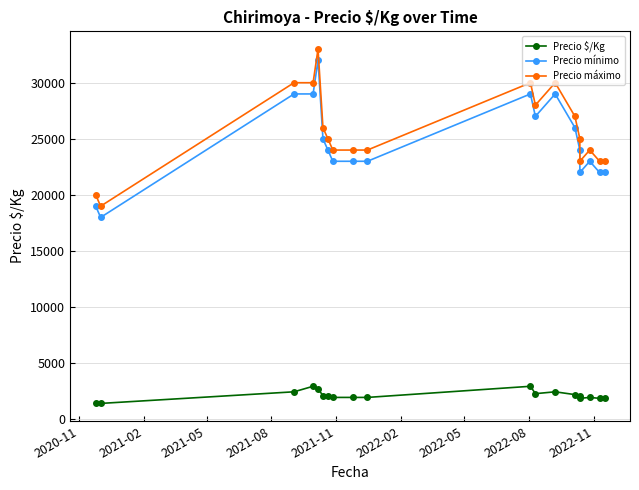

How many interior local peaks does the Precio $/Kg series have?

4